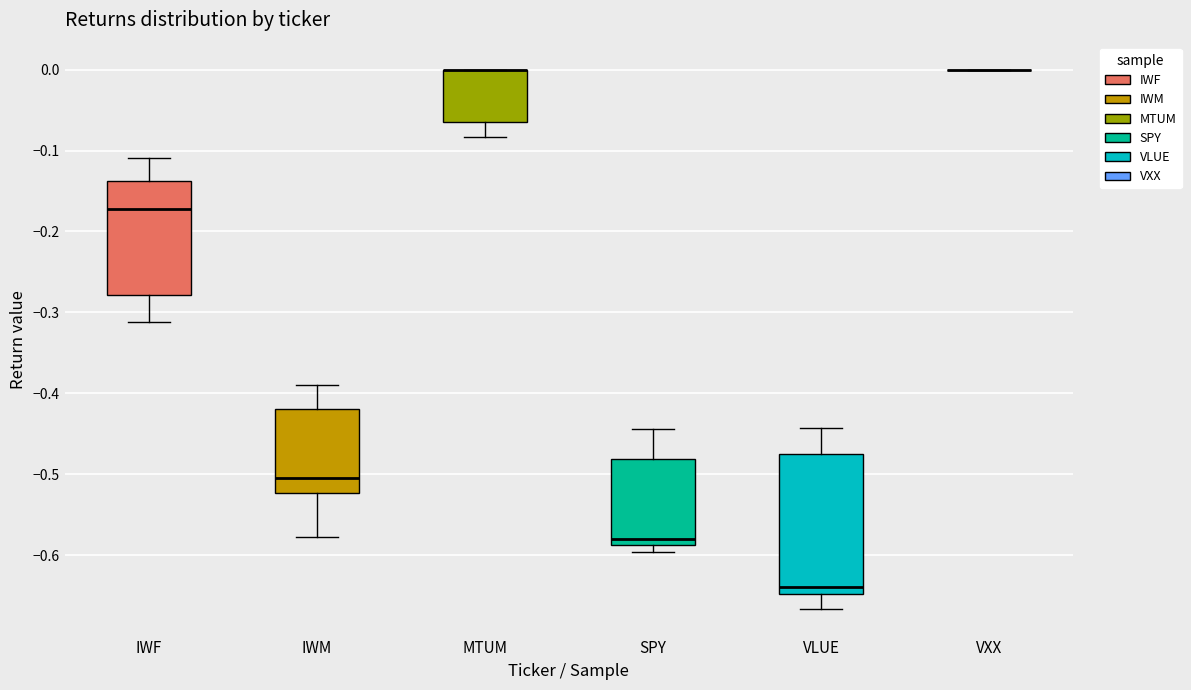

Where does the median line of the box for SPY sit on the y-axis? The values are not printed on the chart, so give them approximately, as read against the axis.

-0.58